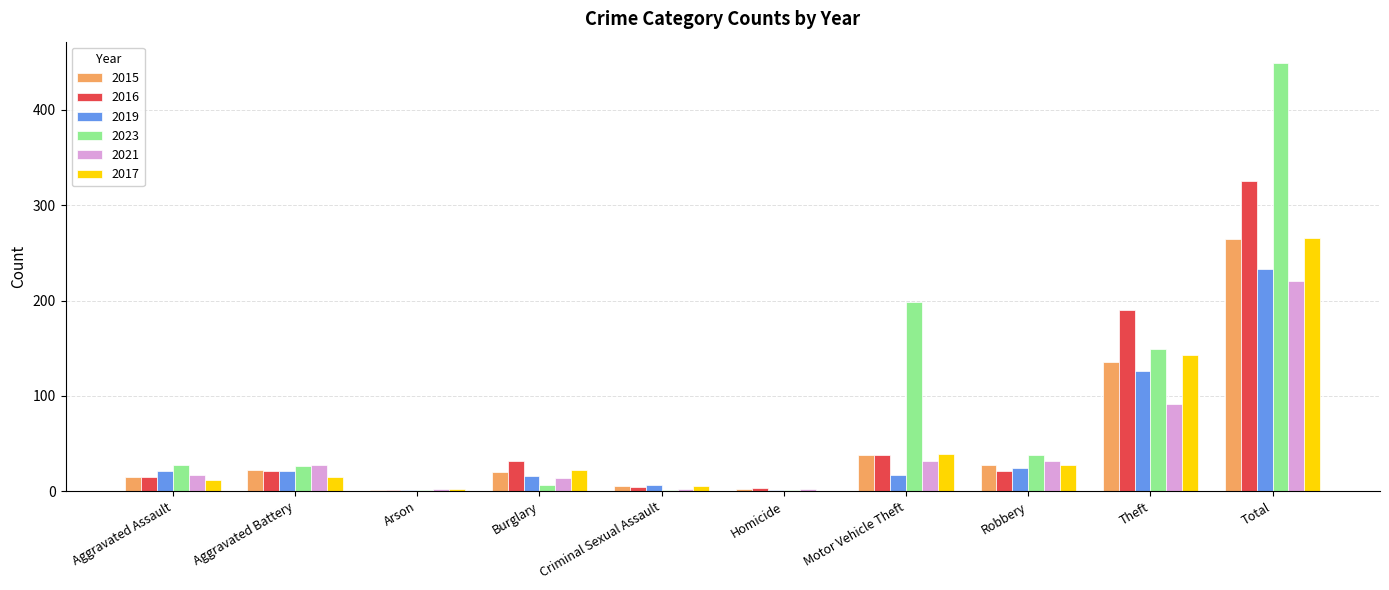

Are the bars grouped side by side (vs. stacked)?

Yes